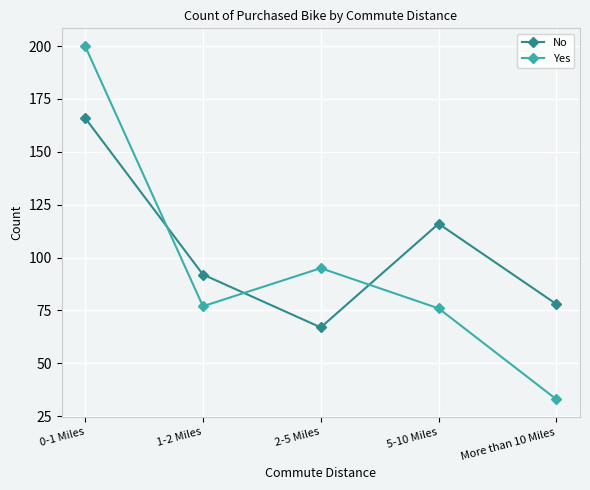

Reading right to left, what are all the values shown in this chart?

No: More than 10 Miles=78	5-10 Miles=116	2-5 Miles=67	1-2 Miles=92	0-1 Miles=166
Yes: More than 10 Miles=33	5-10 Miles=76	2-5 Miles=95	1-2 Miles=77	0-1 Miles=200